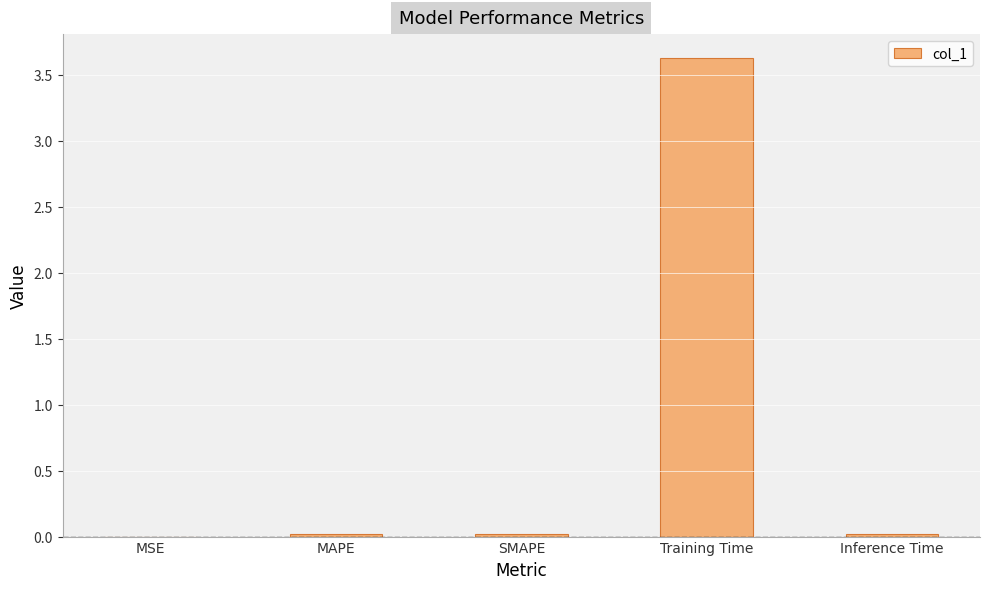

What is the sum of all values?

3.7